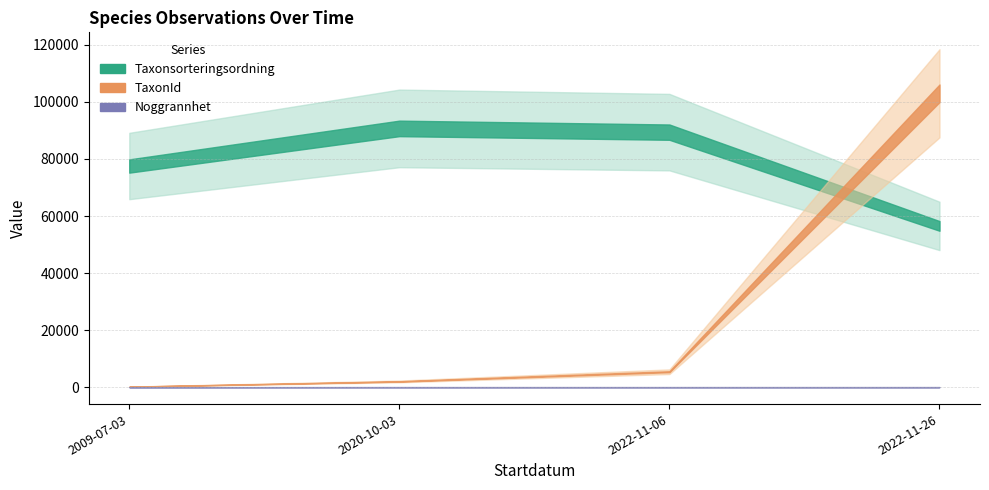

What is the sum of all Noggrannhet values?

145